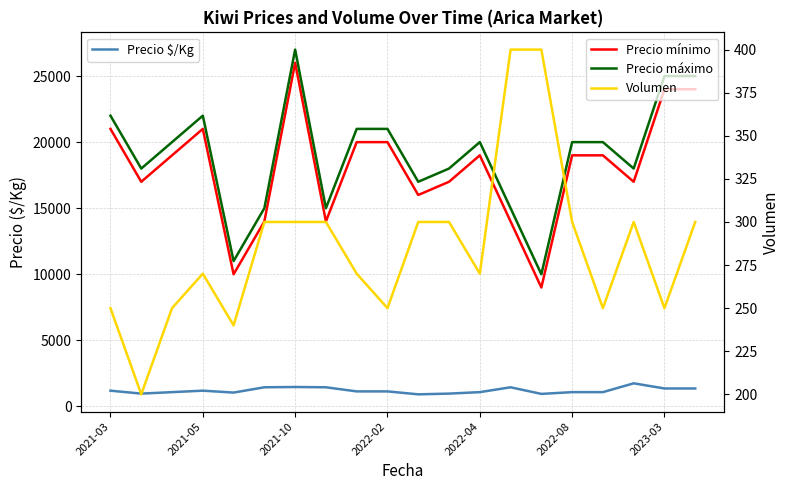

True or false: Volumen has more than 2 points higher than both neighbors.

False